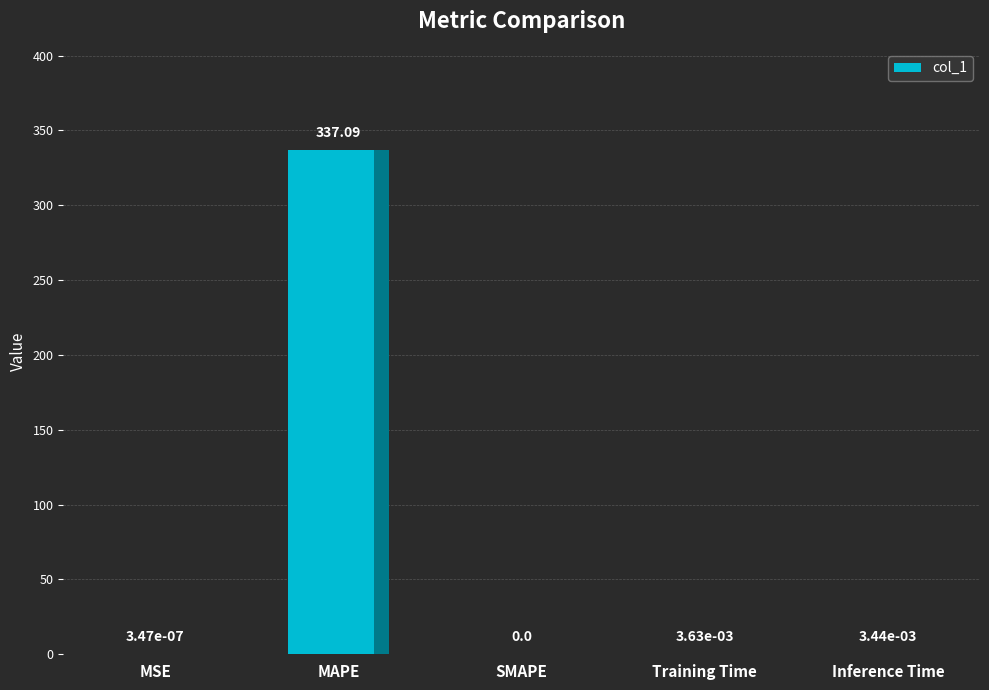

How many data points does each series have?

5